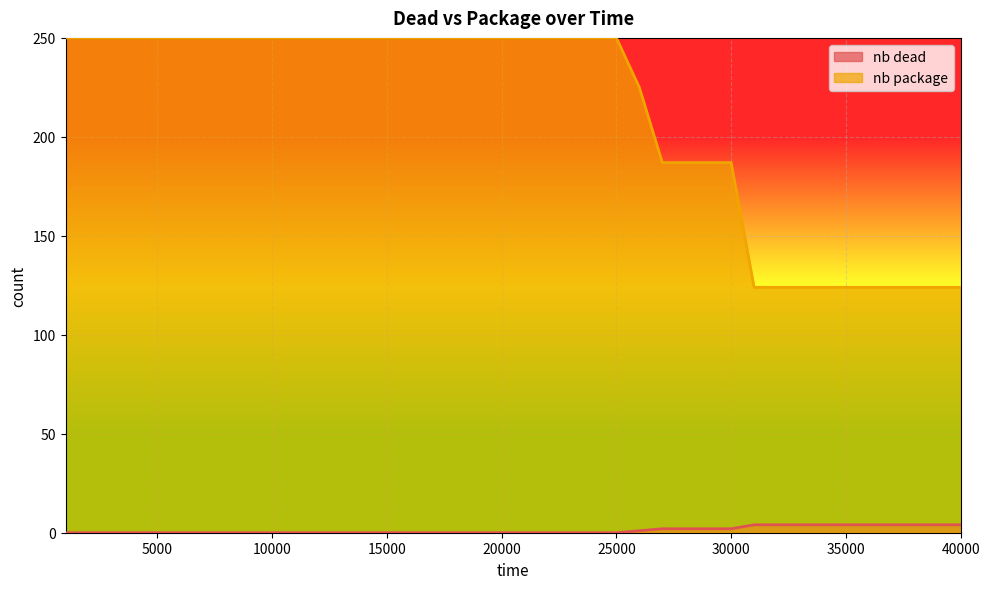

True or false: nb package has a value of 250 at 17000.

True